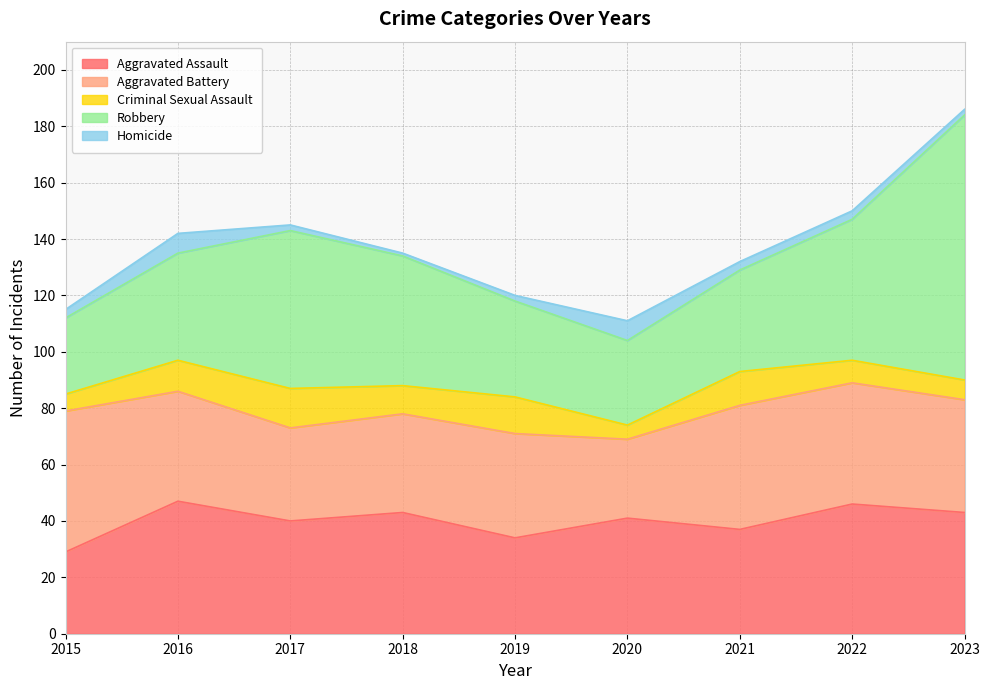

What is the maximum value shown in the chart?

94